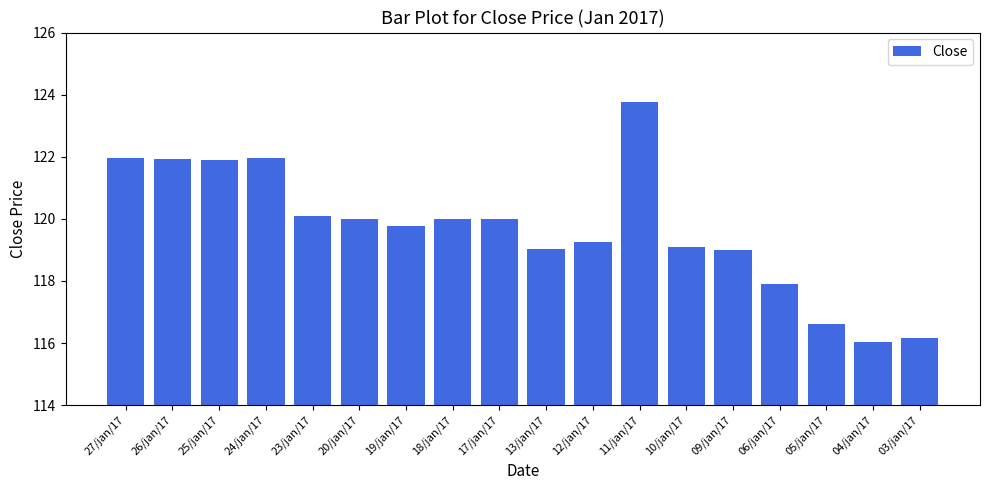

What is the difference between the maximum and minimum values?

7.7